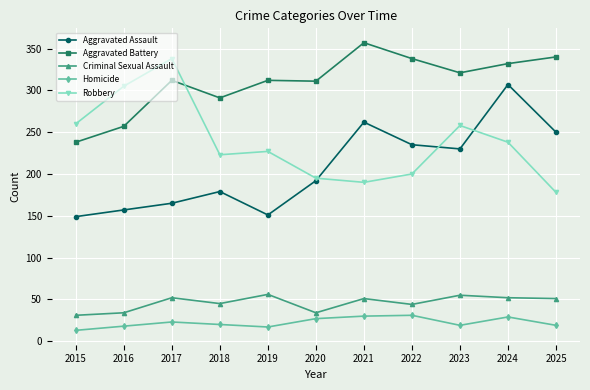

What is the difference between the maximum and minimum values in the Aggravated Assault series?

158